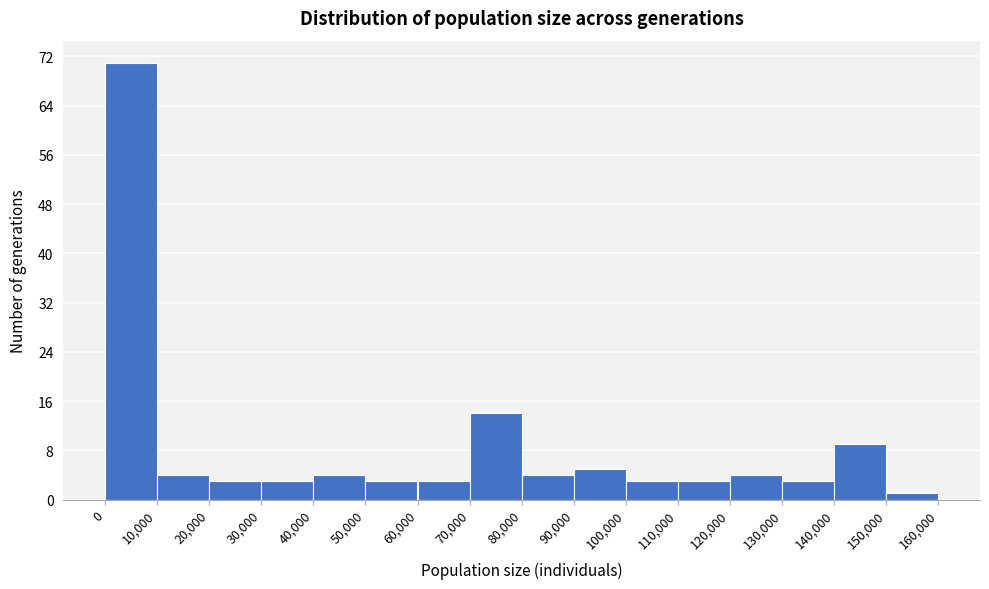

Reading left to right, list every bar in this chart as the range it spans on the x-axis followed by its height. The values are not printed on the chart, so give them approximately, as read against the axis.

0 to 10,000: 71
10,000 to 20,000: 4
20,000 to 30,000: 3
30,000 to 40,000: 3
40,000 to 50,000: 4
50,000 to 60,000: 3
60,000 to 70,000: 3
70,000 to 80,000: 14
80,000 to 90,000: 4
90,000 to 100,000: 5
100,000 to 110,000: 3
110,000 to 120,000: 3
120,000 to 130,000: 4
130,000 to 140,000: 3
140,000 to 150,000: 9
150,000 to 160,000: 1